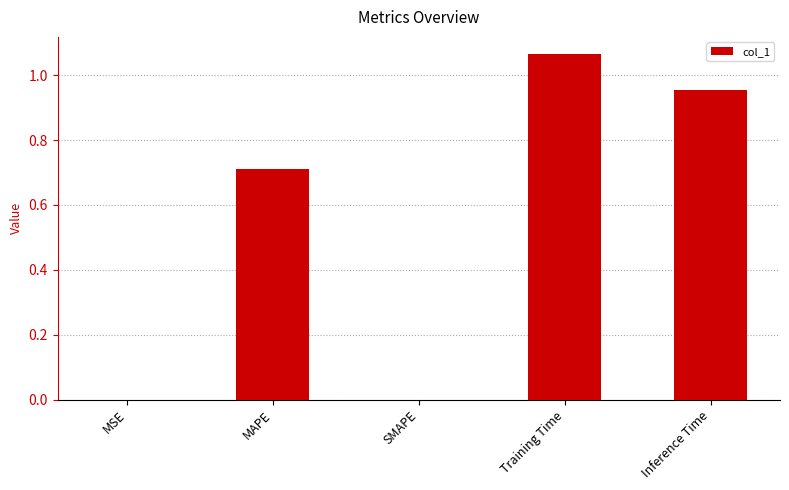

What is the change in value from MSE to Training Time?

+1.1